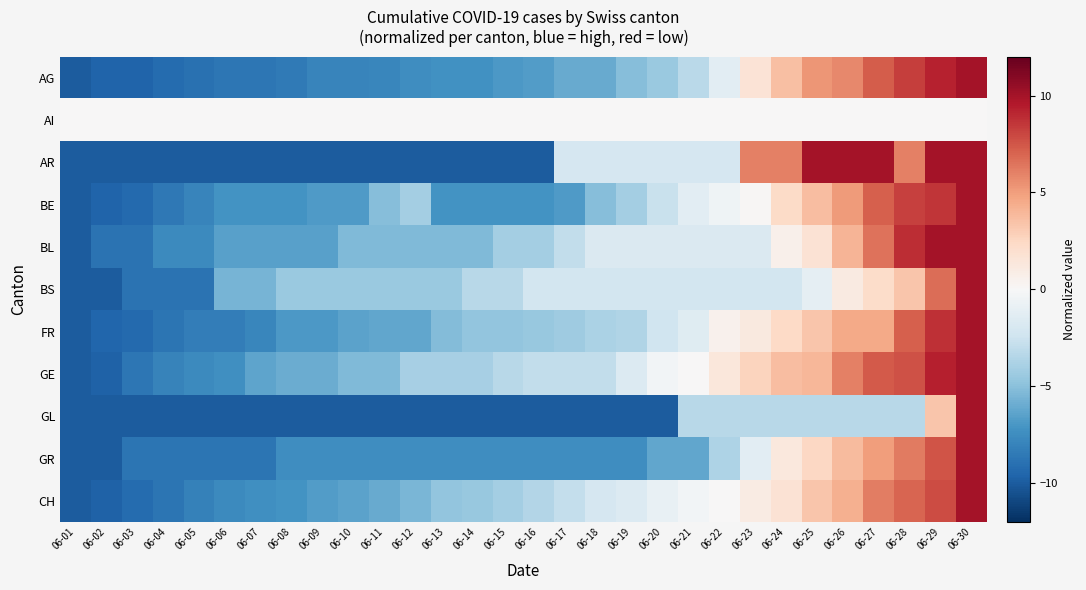

Reading left to right, what are all the values shown in this chart?

AG: 06-01=-10.0	06-02=-9.6	06-03=-9.6	06-04=-9.2	06-05=-9.0	06-06=-8.7	06-07=-8.7	06-08=-8.5	06-09=-7.9	06-10=-7.9	06-11=-7.8	06-12=-7.4	06-13=-7.3	06-14=-7.3	06-15=-6.9	06-16=-6.7	06-17=-6.0	06-18=-6.0	06-19=-5.1	06-20=-4.5	06-21=-3.2	06-22=-1.3	06-23=1.7	06-24=3.6	06-25=5.3	06-26=5.8	06-27=7.3	06-28=8.3	06-29=9.2	06-30=10.0
AI: 06-01=0.0	06-02=0.0	06-03=0.0	06-04=0.0	06-05=0.0	06-06=0.0	06-07=0.0	06-08=0.0	06-09=0.0	06-10=0.0	06-11=0.0	06-12=0.0	06-13=0.0	06-14=0.0	06-15=0.0	06-16=0.0	06-17=0.0	06-18=0.0	06-19=0.0	06-20=0.0	06-21=0.0	06-22=0.0	06-23=0.0	06-24=0.0	06-25=0.0	06-26=0.0	06-27=0.0	06-28=0.0	06-29=0.0	06-30=0.0
AR: 06-01=-10.0	06-02=-10.0	06-03=-10.0	06-04=-10.0	06-05=-10.0	06-06=-10.0	06-07=-10.0	06-08=-10.0	06-09=-10.0	06-10=-10.0	06-11=-10.0	06-12=-10.0	06-13=-10.0	06-14=-10.0	06-15=-10.0	06-16=-10.0	06-17=-2.0	06-18=-2.0	06-19=-2.0	06-20=-2.0	06-21=-2.0	06-22=-2.0	06-23=6.0	06-24=6.0	06-25=10.0	06-26=10.0	06-27=10.0	06-28=6.0	06-29=10.0	06-30=10.0
BE: 06-01=-10.0	06-02=-9.6	06-03=-9.3	06-04=-8.6	06-05=-7.9	06-06=-7.2	06-07=-7.2	06-08=-7.2	06-09=-6.8	06-10=-6.8	06-11=-5.1	06-12=-4.0	06-13=-7.2	06-14=-7.2	06-15=-7.2	06-16=-7.2	06-17=-6.8	06-18=-5.1	06-19=-4.0	06-20=-2.6	06-21=-1.2	06-22=-0.5	06-23=0.2	06-24=2.3	06-25=3.7	06-26=5.1	06-27=7.2	06-28=8.2	06-29=8.6	06-30=10.0
BL: 06-01=-10.0	06-02=-8.8	06-03=-8.8	06-04=-7.6	06-05=-7.6	06-06=-6.5	06-07=-6.5	06-08=-6.5	06-09=-6.5	06-10=-5.3	06-11=-5.3	06-12=-5.3	06-13=-5.3	06-14=-5.3	06-15=-4.1	06-16=-4.1	06-17=-2.9	06-18=-1.8	06-19=-1.8	06-20=-1.8	06-21=-1.8	06-22=-1.8	06-23=-1.8	06-24=0.6	06-25=1.8	06-26=4.1	06-27=6.5	06-28=8.8	06-29=10.0	06-30=10.0
BS: 06-01=-10.0	06-02=-10.0	06-03=-8.9	06-04=-8.9	06-05=-8.9	06-06=-5.6	06-07=-5.6	06-08=-4.4	06-09=-4.4	06-10=-4.4	06-11=-4.4	06-12=-4.4	06-13=-4.4	06-14=-3.3	06-15=-3.3	06-16=-2.2	06-17=-2.2	06-18=-2.2	06-19=-2.2	06-20=-2.2	06-21=-2.2	06-22=-2.2	06-23=-2.2	06-24=-2.2	06-25=-1.1	06-26=1.1	06-27=2.2	06-28=3.3	06-29=6.7	06-30=10.0
FR: 06-01=-10.0	06-02=-9.5	06-03=-9.3	06-04=-8.8	06-05=-8.3	06-06=-8.3	06-07=-7.9	06-08=-6.9	06-09=-6.9	06-10=-6.4	06-11=-6.2	06-12=-6.2	06-13=-5.2	06-14=-4.8	06-15=-4.8	06-16=-4.5	06-17=-4.3	06-18=-3.8	06-19=-3.6	06-20=-2.4	06-21=-1.4	06-22=0.5	06-23=1.2	06-24=2.4	06-25=3.3	06-26=4.5	06-27=4.5	06-28=7.1	06-29=8.8	06-30=10.0
GE: 06-01=-10.0	06-02=-9.7	06-03=-8.7	06-04=-8.0	06-05=-7.7	06-06=-7.3	06-07=-6.3	06-08=-6.0	06-09=-6.0	06-10=-5.3	06-11=-5.3	06-12=-4.0	06-13=-4.0	06-14=-4.0	06-15=-3.3	06-16=-3.0	06-17=-3.0	06-18=-3.0	06-19=-1.7	06-20=-0.3	06-21=0.0	06-22=1.3	06-23=2.7	06-24=3.7	06-25=4.0	06-26=6.0	06-27=7.3	06-28=7.7	06-29=9.3	06-30=10.0
GL: 06-01=-10.0	06-02=-10.0	06-03=-10.0	06-04=-10.0	06-05=-10.0	06-06=-10.0	06-07=-10.0	06-08=-10.0	06-09=-10.0	06-10=-10.0	06-11=-10.0	06-12=-10.0	06-13=-10.0	06-14=-10.0	06-15=-10.0	06-16=-10.0	06-17=-10.0	06-18=-10.0	06-19=-10.0	06-20=-10.0	06-21=-3.3	06-22=-3.3	06-23=-3.3	06-24=-3.3	06-25=-3.3	06-26=-3.3	06-27=-3.3	06-28=-3.3	06-29=3.3	06-30=10.0
GR: 06-01=-10.0	06-02=-10.0	06-03=-8.8	06-04=-8.8	06-05=-8.8	06-06=-8.8	06-07=-8.8	06-08=-7.5	06-09=-7.5	06-10=-7.5	06-11=-7.5	06-12=-7.5	06-13=-7.5	06-14=-7.5	06-15=-7.5	06-16=-7.5	06-17=-7.5	06-18=-7.5	06-19=-7.5	06-20=-6.2	06-21=-6.2	06-22=-3.8	06-23=-1.2	06-24=1.2	06-25=2.5	06-26=3.8	06-27=5.0	06-28=6.2	06-29=7.5	06-30=10.0
CH: 06-01=-10.0	06-02=-9.7	06-03=-9.2	06-04=-8.8	06-05=-8.2	06-06=-7.6	06-07=-7.3	06-08=-7.1	06-09=-6.7	06-10=-6.4	06-11=-6.0	06-12=-5.5	06-13=-4.8	06-14=-4.5	06-15=-4.1	06-16=-3.5	06-17=-2.9	06-18=-2.0	06-19=-1.6	06-20=-0.9	06-21=-0.3	06-22=0.1	06-23=0.9	06-24=1.7	06-25=3.3	06-26=4.3	06-27=6.1	06-28=7.0	06-29=7.9	06-30=10.0